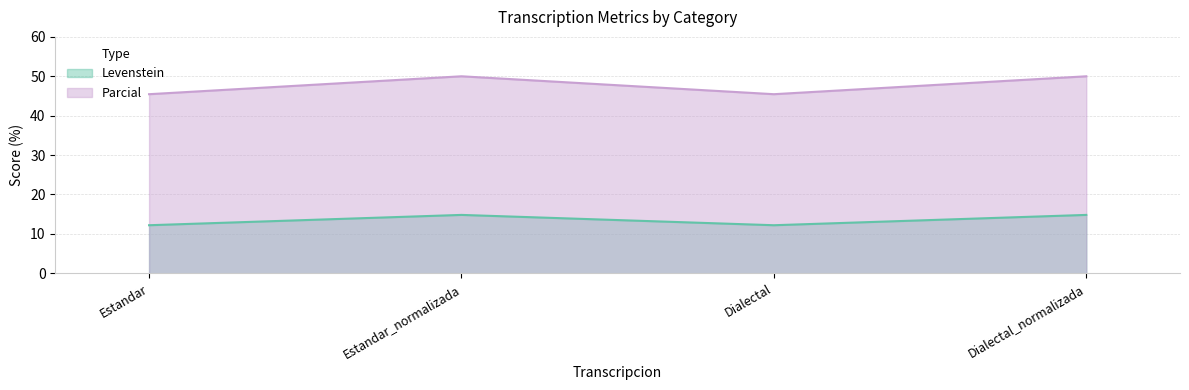

How many interior local valleys does the Parcial series have?

1